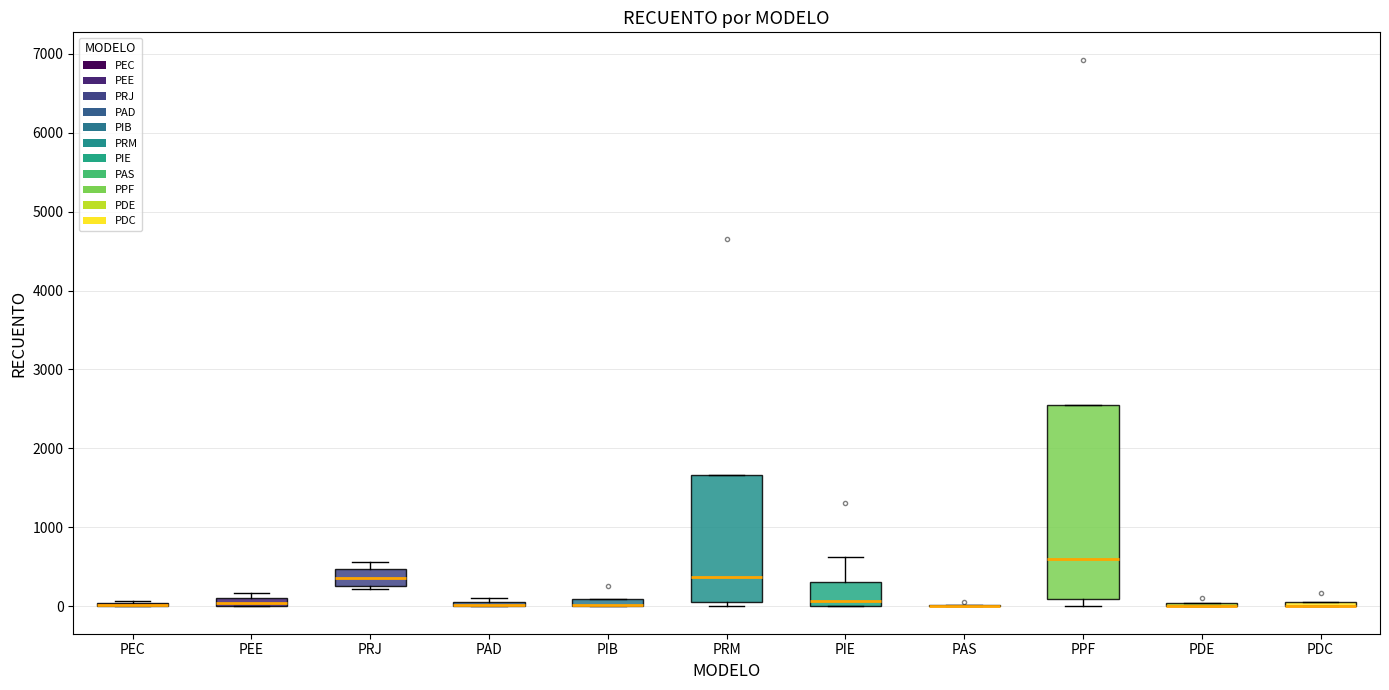

Where does the median line of the box for PPF sit on the y-axis? The values are not printed on the chart, so give them approximately, as read against the axis.

600